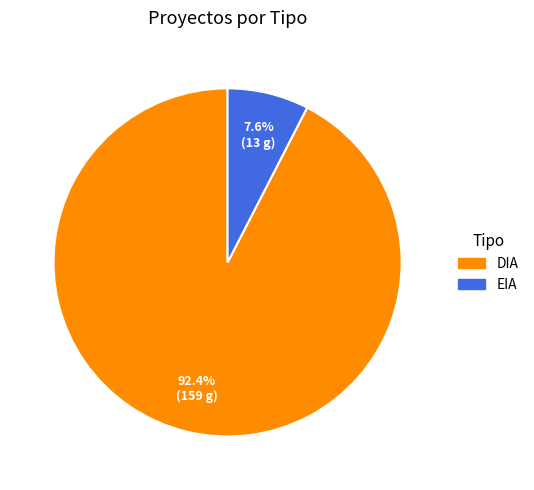

To the nearest percent, what portion does DIA represent?

92%